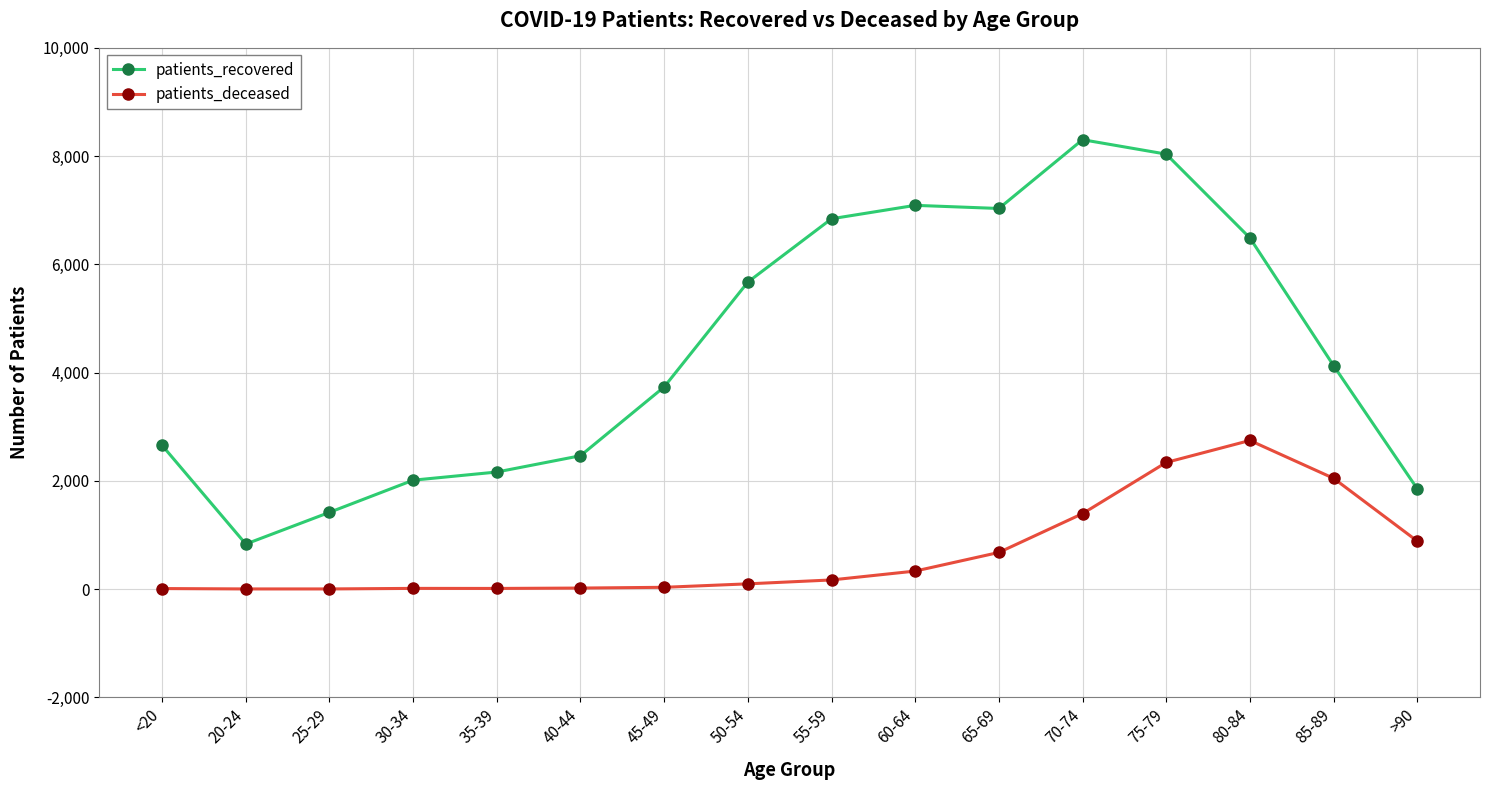

The value of patients_deceased at 85-89 is 2047. True or false?

True